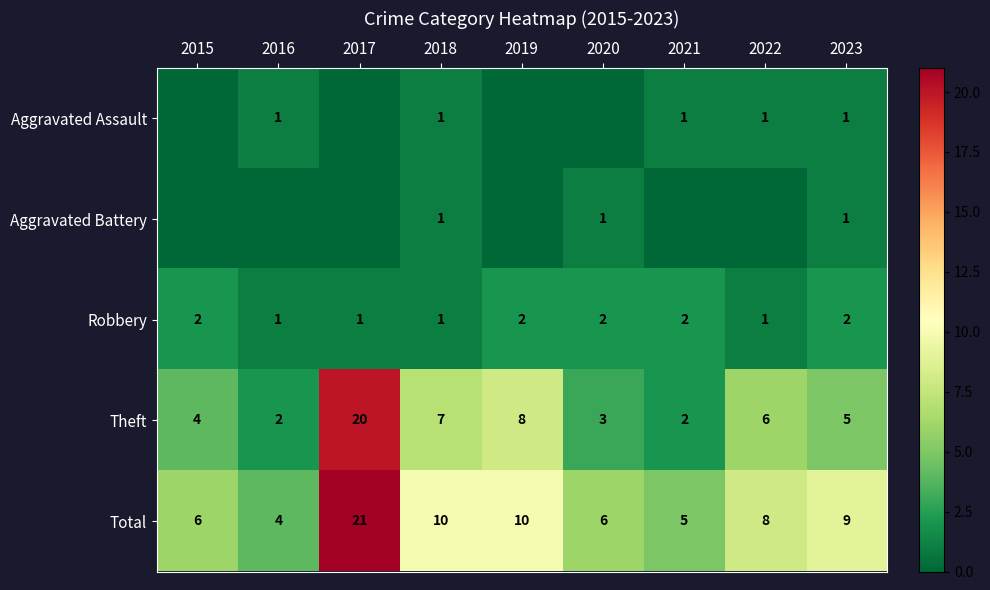

At which category is the sum across all series the highest?

2017